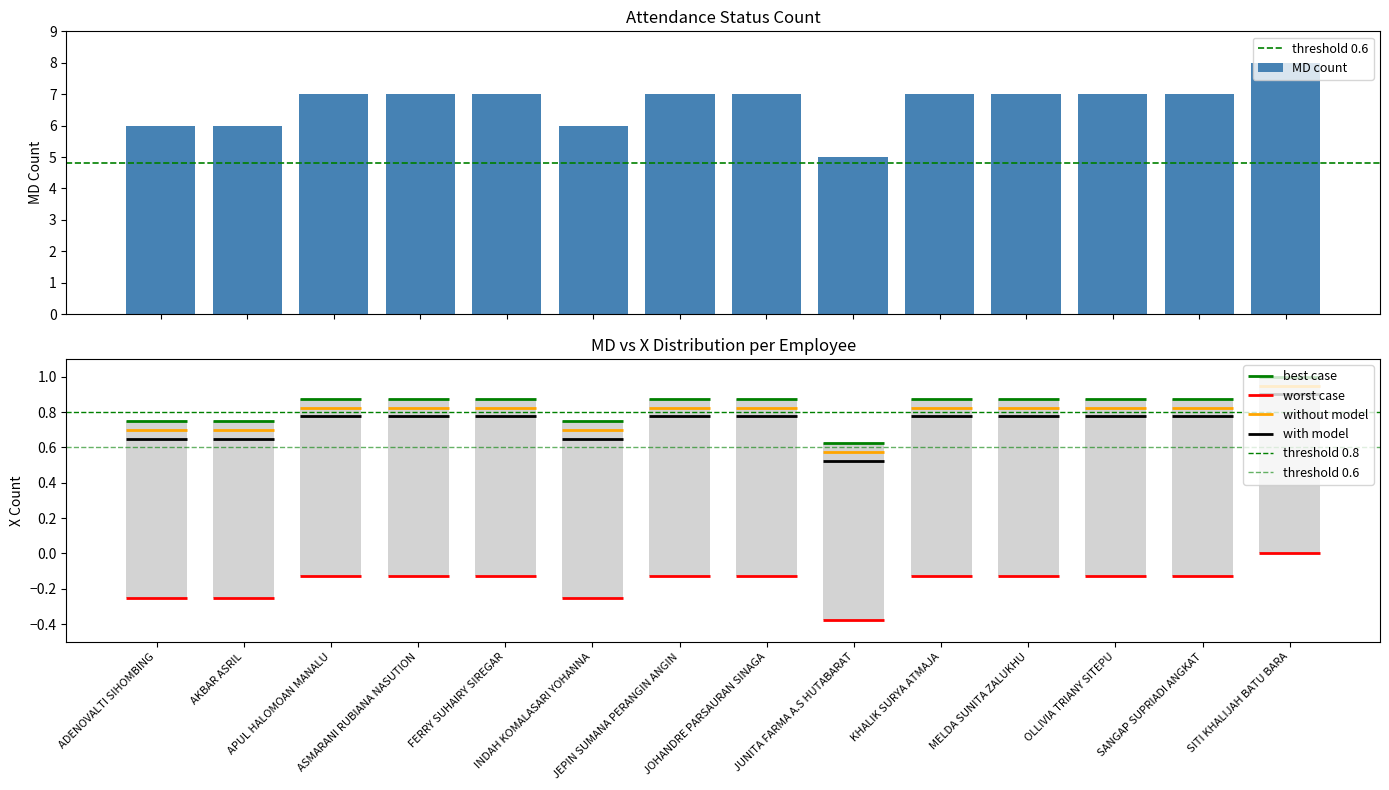

What is the average value?

7